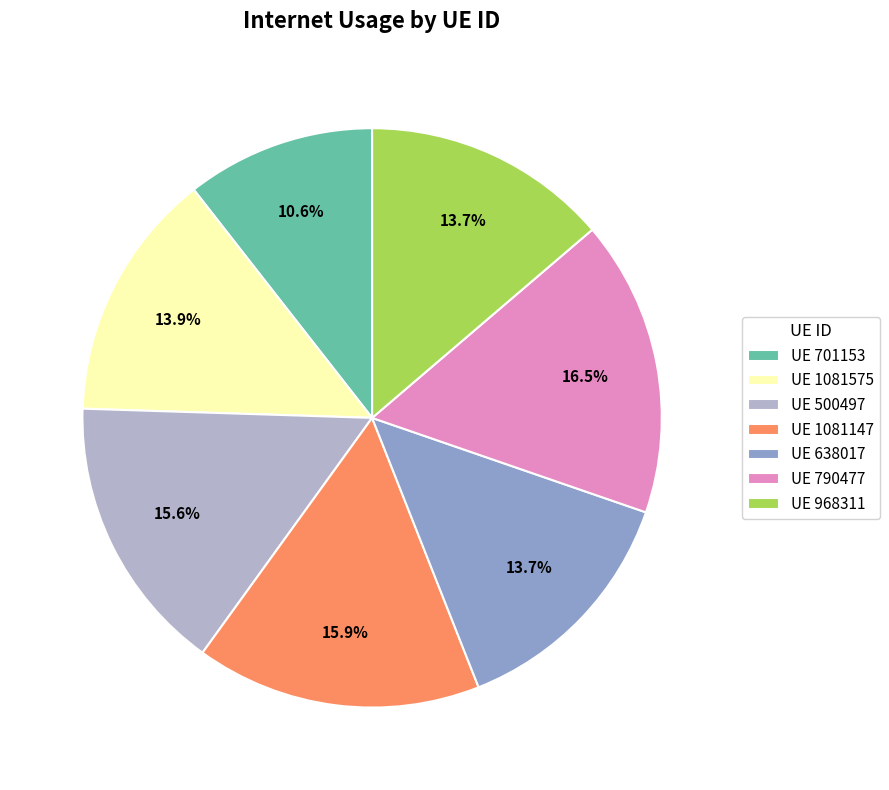

Which category has the biggest portion of the pie?

UE 790477